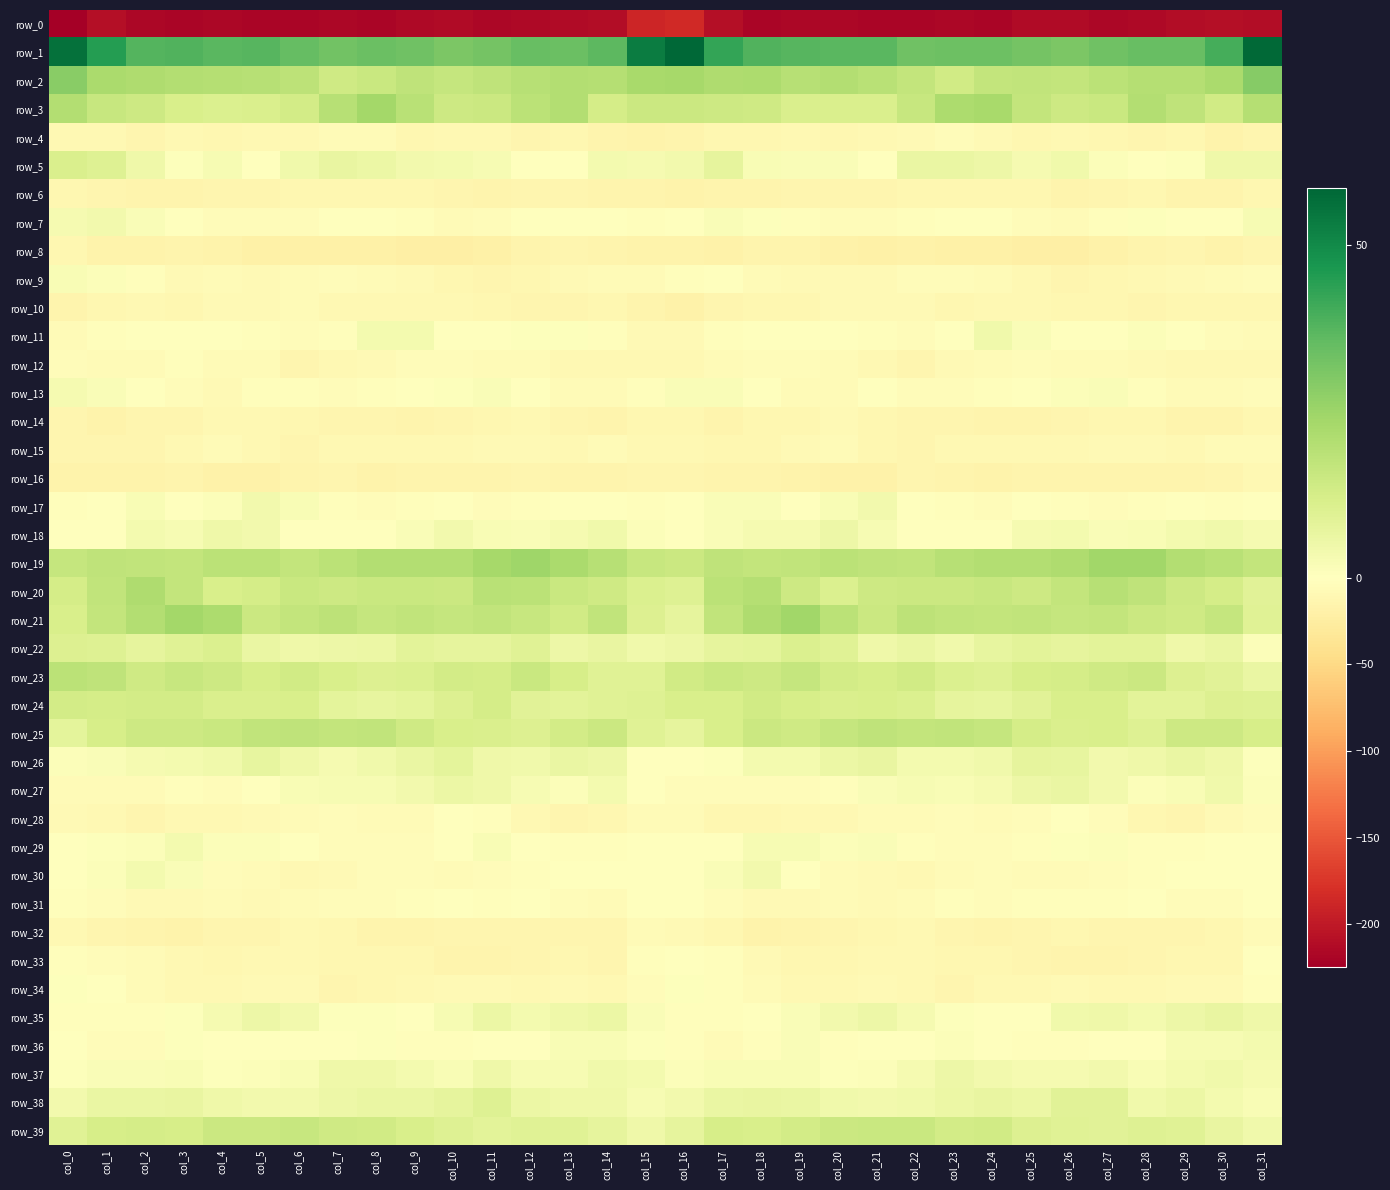

Reading left to right, extract all data points from this chart.

row_0: col_0=-224.4	col_1=-208.8	col_2=-216.4	col_3=-218.1	col_4=-216.3	col_5=-217.8	col_6=-217.9	col_7=-216.9	col_8=-217.8	col_9=-215.3	col_10=-212.4	col_11=-216.5	col_12=-215.4	col_13=-212.6	col_14=-211.4	col_15=-189.1	col_16=-184.7	col_17=-209.8	col_18=-217.4	col_19=-217.1	col_20=-216.8	col_21=-218.0	col_22=-217.9	col_23=-217.1	col_24=-217.7	col_25=-213.2	col_26=-213.6	col_27=-216.7	col_28=-214.6	col_29=-211.8	col_30=-209.1	col_31=-211.0
row_1: col_0=56.2	col_1=45.0	col_2=37.6	col_3=38.1	col_4=36.9	col_5=37.1	col_6=34.9	col_7=32.8	col_8=34.0	col_9=33.0	col_10=30.7	col_11=32.2	col_12=34.6	col_13=34.2	col_14=36.3	col_15=53.4	col_16=58.6	col_17=42.7	col_18=38.3	col_19=37.4	col_20=36.9	col_21=36.9	col_22=33.0	col_23=33.7	col_24=33.7	col_25=32.2	col_26=31.0	col_27=33.3	col_28=34.3	col_29=34.6	col_30=40.0	col_31=57.7
row_2: col_0=28.5	col_1=22.2	col_2=21.5	col_3=20.2	col_4=19.8	col_5=19.4	col_6=18.1	col_7=13.9	col_8=15.2	col_9=17.5	col_10=16.4	col_11=17.6	col_12=19.3	col_13=20.2	col_14=20.0	col_15=22.5	col_16=23.3	col_17=21.2	col_18=21.9	col_19=19.2	col_20=20.4	col_21=18.8	col_22=16.7	col_23=13.4	col_24=16.6	col_25=16.9	col_26=16.7	col_27=18.3	col_28=19.8	col_29=19.9	col_30=22.2	col_31=29.2
row_3: col_0=20.4	col_1=15.8	col_2=14.6	col_3=11.8	col_4=10.9	col_5=11.1	col_6=13.0	col_7=19.6	col_8=23.7	col_9=19.1	col_10=14.5	col_11=14.8	col_12=18.6	col_13=20.3	col_14=12.6	col_15=14.8	col_16=14.7	col_17=14.3	col_18=13.8	col_19=11.0	col_20=11.1	col_21=11.0	col_22=15.7	col_23=21.9	col_24=22.6	col_25=16.8	col_26=14.4	col_27=15.5	col_28=20.6	col_29=17.5	col_30=13.5	col_31=20.0
row_4: col_0=-8.8	col_1=-10.3	col_2=-12.5	col_3=-10.1	col_4=-11.8	col_5=-10.0	col_6=-9.5	col_7=-5.9	col_8=-6.0	col_9=-10.9	col_10=-9.8	col_11=-9.3	col_12=-12.5	col_13=-11.6	col_14=-14.8	col_15=-16.2	col_16=-14.1	col_17=-12.2	col_18=-12.2	col_19=-10.2	col_20=-11.8	col_21=-9.8	col_22=-8.1	col_23=-4.8	col_24=-8.3	col_25=-11.1	col_26=-8.9	col_27=-10.7	col_28=-12.6	col_29=-12.0	col_30=-15.8	col_31=-13.1
row_5: col_0=11.1	col_1=10.1	col_2=4.9	col_3=0.9	col_4=2.3	col_5=-1.1	col_6=4.2	col_7=6.8	col_8=5.5	col_9=3.8	col_10=3.6	col_11=2.6	col_12=-0.7	col_13=-0.3	col_14=3.4	col_15=3.0	col_16=4.0	col_17=7.4	col_18=2.3	col_19=1.5	col_20=1.4	col_21=-0.5	col_22=6.4	col_23=6.2	col_24=5.1	col_25=3.1	col_26=4.2	col_27=1.0	col_28=-0.8	col_29=0.8	col_30=4.9	col_31=5.0
row_6: col_0=-11.4	col_1=-12.7	col_2=-14.3	col_3=-14.3	col_4=-12.7	col_5=-13.4	col_6=-12.2	col_7=-11.6	col_8=-11.8	col_9=-11.4	col_10=-13.4	col_11=-14.3	col_12=-12.6	col_13=-12.9	col_14=-15.4	col_15=-15.4	col_16=-16.6	col_17=-15.2	col_18=-14.5	col_19=-13.7	col_20=-12.8	col_21=-13.0	col_22=-12.0	col_23=-11.6	col_24=-11.9	col_25=-11.6	col_26=-14.5	col_27=-13.3	col_28=-12.2	col_29=-14.1	col_30=-14.0	col_31=-10.9
row_7: col_0=2.9	col_1=3.8	col_2=1.5	col_3=-1.1	col_4=-3.7	col_5=-4.9	col_6=-4.0	col_7=-0.2	col_8=-1.5	col_9=-3.1	col_10=-5.3	col_11=-3.5	col_12=-0.0	col_13=-0.2	col_14=-1.3	col_15=-2.4	col_16=-1.7	col_17=1.8	col_18=0.5	col_19=-2.1	col_20=-4.6	col_21=-4.9	col_22=-2.4	col_23=-0.6	col_24=-1.7	col_25=-4.1	col_26=-5.4	col_27=-1.9	col_28=0.5	col_29=-0.8	col_30=-0.4	col_31=2.6
row_8: col_0=-11.4	col_1=-17.0	col_2=-16.2	col_3=-14.1	col_4=-17.1	col_5=-20.4	col_6=-19.6	col_7=-20.0	col_8=-20.3	col_9=-21.3	col_10=-22.0	col_11=-20.2	col_12=-15.5	col_13=-13.0	col_14=-15.4	col_15=-16.1	col_16=-16.8	col_17=-18.9	col_18=-14.6	col_19=-14.8	col_20=-18.8	col_21=-20.4	col_22=-19.1	col_23=-20.8	col_24=-20.2	col_25=-21.9	col_26=-21.7	col_27=-18.1	col_28=-14.1	col_29=-13.6	col_30=-16.4	col_31=-13.9
row_9: col_0=2.2	col_1=1.2	col_2=-2.9	col_3=-7.7	col_4=-6.6	col_5=-8.4	col_6=-6.3	col_7=-3.7	col_8=-5.4	col_9=-7.9	col_10=-11.1	col_11=-13.6	col_12=-11.2	col_13=-8.5	col_14=-6.9	col_15=-5.5	col_16=-3.0	col_17=-0.8	col_18=-5.3	col_19=-7.1	col_20=-7.3	col_21=-8.2	col_22=-4.8	col_23=-4.0	col_24=-6.2	col_25=-9.2	col_26=-12.6	col_27=-12.2	col_28=-10.4	col_29=-7.8	col_30=-6.7	col_31=-4.8
row_10: col_0=-14.8	col_1=-12.2	col_2=-10.4	col_3=-11.3	col_4=-8.7	col_5=-7.9	col_6=-7.0	col_7=-10.2	col_8=-10.0	col_9=-9.4	col_10=-10.5	col_11=-11.1	col_12=-13.3	col_13=-12.8	col_14=-11.1	col_15=-14.3	col_16=-17.6	col_17=-12.4	col_18=-10.8	col_19=-10.8	col_20=-7.9	col_21=-7.6	col_22=-7.7	col_23=-10.6	col_24=-9.3	col_25=-9.9	col_26=-10.7	col_27=-11.5	col_28=-13.7	col_29=-11.9	col_30=-10.9	col_31=-10.8
row_11: col_0=-5.5	col_1=-2.8	col_2=-0.3	col_3=0.3	col_4=-0.0	col_5=-1.9	col_6=-3.8	col_7=-2.6	col_8=3.4	col_9=3.3	col_10=0.2	col_11=-0.2	col_12=0.8	col_13=0.5	col_14=-2.2	col_15=-8.4	col_16=-8.1	col_17=-2.6	col_18=0.0	col_19=0.1	col_20=-0.4	col_21=-2.9	col_22=-3.8	col_23=-0.5	col_24=4.5	col_25=1.7	col_26=0.1	col_27=-0.3	col_28=1.3	col_29=-0.3	col_30=-3.5	col_31=-6.4
row_12: col_0=-5.2	col_1=-6.2	col_2=-5.5	col_3=-3.2	col_4=-6.2	col_5=-6.8	col_6=-12.4	col_7=-10.3	col_8=-7.5	col_9=-5.0	col_10=-5.0	col_11=-5.9	col_12=-6.0	col_13=-9.2	col_14=-10.3	col_15=-10.0	col_16=-9.0	col_17=-6.8	col_18=-4.4	col_19=-4.1	col_20=-6.5	col_21=-8.8	col_22=-12.5	col_23=-8.7	col_24=-6.9	col_25=-4.4	col_26=-5.6	col_27=-5.6	col_28=-7.2	col_29=-10.1	col_30=-10.0	col_31=-9.9
row_13: col_0=2.8	col_1=1.8	col_2=0.2	col_3=-4.8	col_4=-7.4	col_5=-3.3	col_6=-2.3	col_7=-5.1	col_8=-3.2	col_9=-1.5	col_10=0.6	col_11=1.4	col_12=0.3	col_13=-5.7	col_14=-5.5	col_15=-2.4	col_16=1.5	col_17=1.8	col_18=-1.5	col_19=-6.5	col_20=-6.4	col_21=-1.6	col_22=-4.3	col_23=-4.8	col_24=-2.5	col_25=-0.6	col_26=1.0	col_27=1.8	col_28=-2.5	col_29=-6.0	col_30=-5.9	col_31=-3.5
row_14: col_0=-13.8	col_1=-16.4	col_2=-12.5	col_3=-12.4	col_4=-9.2	col_5=-9.7	col_6=-11.8	col_7=-12.6	col_8=-13.5	col_9=-14.8	col_10=-13.5	col_11=-11.6	col_12=-10.1	col_13=-13.9	col_14=-14.6	col_15=-11.5	col_16=-11.3	col_17=-14.6	col_18=-11.9	col_19=-11.7	col_20=-8.4	col_21=-10.6	col_22=-12.5	col_23=-12.9	col_24=-14.0	col_25=-14.7	col_26=-12.7	col_27=-10.6	col_28=-11.4	col_29=-14.5	col_30=-14.8	col_31=-10.6
row_15: col_0=-12.9	col_1=-12.8	col_2=-13.1	col_3=-9.5	col_4=-6.6	col_5=-10.2	col_6=-13.2	col_7=-10.2	col_8=-10.2	col_9=-10.3	col_10=-9.5	col_11=-8.6	col_12=-7.6	col_13=-9.8	col_14=-6.4	col_15=-8.9	col_16=-10.0	col_17=-12.0	col_18=-11.9	col_19=-8.2	col_20=-7.0	col_21=-11.9	col_22=-12.4	col_23=-9.8	col_24=-10.5	col_25=-10.0	col_26=-9.2	col_27=-7.9	col_28=-8.6	col_29=-8.8	col_30=-6.3	col_31=-5.8
row_16: col_0=-15.9	col_1=-16.1	col_2=-15.9	col_3=-15.4	col_4=-17.7	col_5=-18.9	col_6=-14.8	col_7=-13.8	col_8=-16.9	col_9=-15.7	col_10=-14.8	col_11=-15.3	col_12=-13.5	col_13=-15.4	col_14=-14.2	col_15=-12.4	col_16=-12.6	col_17=-14.8	col_18=-15.4	col_19=-16.2	col_20=-18.5	col_21=-17.9	col_22=-13.5	col_23=-15.1	col_24=-16.8	col_25=-15.1	col_26=-15.1	col_27=-14.2	col_28=-14.2	col_29=-15.5	col_30=-13.3	col_31=-9.9
row_17: col_0=-2.2	col_1=-0.6	col_2=2.2	col_3=0.2	col_4=0.9	col_5=3.9	col_6=2.1	col_7=-2.4	col_8=-4.1	col_9=-3.1	col_10=-0.8	col_11=-4.6	col_12=-2.8	col_13=-1.4	col_14=-1.2	col_15=-2.0	col_16=-0.1	col_17=1.6	col_18=1.6	col_19=0.1	col_20=2.1	col_21=3.8	col_22=0.0	col_23=-3.2	col_24=-4.2	col_25=-1.6	col_26=-2.1	col_27=-4.0	col_28=-2.7	col_29=-0.5	col_30=-2.2	col_31=-0.4
row_18: col_0=-0.6	col_1=-0.0	col_2=3.4	col_3=2.6	col_4=4.7	col_5=4.1	col_6=0.2	col_7=-0.6	col_8=0.3	col_9=1.7	col_10=3.9	col_11=2.1	col_12=1.6	col_13=2.9	col_14=4.3	col_15=1.1	col_16=-0.3	col_17=1.6	col_18=3.1	col_19=2.9	col_20=5.4	col_21=2.6	col_22=-0.7	col_23=-0.1	col_24=0.4	col_25=3.1	col_26=3.6	col_27=1.6	col_28=2.1	col_29=3.3	col_30=4.2	col_31=3.2
row_19: col_0=16.3	col_1=17.4	col_2=17.4	col_3=16.6	col_4=18.4	col_5=18.6	col_6=16.9	col_7=18.5	col_8=20.1	col_9=20.4	col_10=20.3	col_11=23.3	col_12=24.4	col_13=22.1	col_14=19.5	col_15=16.0	col_16=14.6	col_17=17.5	col_18=16.6	col_19=17.2	col_20=18.7	col_21=17.8	col_22=17.3	col_23=19.2	col_24=20.2	col_25=20.3	col_26=21.3	col_27=23.9	col_28=24.1	col_29=20.4	col_30=19.1	col_31=16.6
row_20: col_0=12.7	col_1=17.2	col_2=21.4	col_3=16.6	col_4=11.7	col_5=12.6	col_6=15.3	col_7=14.6	col_8=15.5	col_9=15.5	col_10=15.1	col_11=19.1	col_12=18.7	col_13=15.1	col_14=14.1	col_15=10.8	col_16=9.9	col_17=18.6	col_18=20.1	col_19=14.5	col_20=11.0	col_21=14.3	col_22=15.0	col_23=14.7	col_24=15.9	col_25=14.6	col_26=16.7	col_27=19.4	col_28=17.6	col_29=14.4	col_30=12.7	col_31=9.0
row_21: col_0=11.7	col_1=16.8	col_2=20.2	col_3=23.5	col_4=21.6	col_5=15.1	col_6=16.6	col_7=18.2	col_8=16.5	col_9=17.2	col_10=16.5	col_11=17.0	col_12=15.9	col_13=13.4	col_14=17.0	col_15=10.5	col_16=7.6	col_17=17.0	col_18=21.2	col_19=23.9	col_20=18.8	col_21=15.0	col_22=18.1	col_23=17.1	col_24=16.6	col_25=17.2	col_26=16.5	col_27=16.9	col_28=14.8	col_29=14.2	col_30=16.3	col_31=9.2
row_22: col_0=10.4	col_1=9.8	col_2=7.6	col_3=9.5	col_4=10.8	col_5=6.1	col_6=5.0	col_7=5.2	col_8=5.6	col_9=8.3	col_10=7.7	col_11=7.7	col_12=9.4	col_13=5.3	col_14=6.5	col_15=4.2	col_16=5.5	col_17=7.7	col_18=8.0	col_19=10.7	col_20=9.5	col_21=4.7	col_22=6.0	col_23=4.4	col_24=7.1	col_25=8.4	col_26=7.4	col_27=8.5	col_28=8.3	col_29=5.0	col_30=6.3	col_31=1.0
row_23: col_0=18.6	col_1=17.6	col_2=14.2	col_3=15.7	col_4=14.5	col_5=12.3	col_6=13.3	col_7=11.5	col_8=10.1	col_9=10.6	col_10=13.0	col_11=12.6	col_12=15.5	col_13=12.0	col_14=9.2	col_15=9.3	col_16=13.6	col_17=15.3	col_18=14.6	col_19=16.1	col_20=13.3	col_21=12.1	col_22=13.6	col_23=10.7	col_24=9.9	col_25=12.1	col_26=12.5	col_27=14.0	col_28=15.0	col_29=10.2	col_30=9.1	col_31=6.3
row_24: col_0=13.0	col_1=12.4	col_2=13.0	col_3=13.1	col_4=11.4	col_5=11.4	col_6=11.8	col_7=8.2	col_8=7.1	col_9=8.0	col_10=10.4	col_11=12.4	col_12=8.9	col_13=8.3	col_14=9.6	col_15=10.0	col_16=11.5	col_17=11.5	col_18=13.7	col_19=12.3	col_20=11.2	col_21=11.8	col_22=10.6	col_23=7.6	col_24=7.2	col_25=8.8	col_26=11.6	col_27=11.5	col_28=8.2	col_29=8.3	col_30=10.1	col_31=9.6
row_25: col_0=8.2	col_1=11.9	col_2=14.6	col_3=14.3	col_4=15.4	col_5=17.3	col_6=17.4	col_7=16.7	col_8=17.1	col_9=13.9	col_10=11.4	col_11=11.4	col_12=10.1	col_13=12.9	col_14=14.9	col_15=9.6	col_16=7.6	col_17=11.8	col_18=15.0	col_19=14.1	col_20=16.5	col_21=17.6	col_22=16.7	col_23=17.3	col_24=16.1	col_25=12.7	col_26=11.1	col_27=11.4	col_28=10.0	col_29=14.5	col_30=14.3	col_31=12.3
row_26: col_0=1.2	col_1=1.4	col_2=3.0	col_3=3.6	col_4=4.5	col_5=7.1	col_6=4.8	col_7=3.1	col_8=4.2	col_9=6.3	col_10=8.2	col_11=4.7	col_12=4.4	col_13=6.1	col_14=5.5	col_15=-0.4	col_16=-0.9	col_17=0.9	col_18=3.6	col_19=3.4	col_20=5.9	col_21=6.7	col_22=3.5	col_23=3.6	col_24=4.6	col_25=7.7	col_26=7.2	col_27=4.0	col_28=4.6	col_29=6.3	col_30=4.8	col_31=0.6
row_27: col_0=-6.6	col_1=-5.3	col_2=-5.5	col_3=-3.5	col_4=-3.5	col_5=0.4	col_6=2.2	col_7=2.5	col_8=2.7	col_9=4.1	col_10=5.9	col_11=4.8	col_12=2.3	col_13=1.0	col_14=3.3	col_15=0.1	col_16=-3.9	col_17=-5.0	col_18=-5.2	col_19=-3.5	col_20=-2.5	col_21=1.6	col_22=2.3	col_23=2.3	col_24=3.0	col_25=5.1	col_26=6.0	col_27=3.8	col_28=1.1	col_29=1.9	col_30=4.4	col_31=1.2
row_28: col_0=-7.1	col_1=-9.8	col_2=-12.9	col_3=-9.6	col_4=-9.6	col_5=-7.6	col_6=-6.5	col_7=-5.0	col_8=-5.3	col_9=-5.6	col_10=-1.5	col_11=-2.5	col_12=-9.3	col_13=-12.3	col_14=-11.5	col_15=-6.7	col_16=-6.6	col_17=-11.3	col_18=-11.9	col_19=-9.3	col_20=-9.1	col_21=-7.0	col_22=-6.4	col_23=-4.5	col_24=-6.0	col_25=-4.0	col_26=-0.9	col_27=-5.0	col_28=-11.3	col_29=-12.5	col_30=-8.7	col_31=-4.7
row_29: col_0=-0.6	col_1=0.5	col_2=1.2	col_3=3.2	col_4=1.1	col_5=1.3	col_6=-0.1	col_7=-4.2	col_8=-5.0	col_9=-4.4	col_10=-0.6	col_11=2.0	col_12=-0.9	col_13=-2.7	col_14=-1.8	col_15=-0.5	col_16=-0.2	col_17=0.2	col_18=2.4	col_19=2.6	col_20=1.0	col_21=1.6	col_22=-2.1	col_23=-4.8	col_24=-5.1	col_25=-3.3	col_26=0.9	col_27=1.1	col_28=-2.2	col_29=-2.4	col_30=-0.7	col_31=-0.1
row_30: col_0=0.1	col_1=1.0	col_2=3.4	col_3=1.4	col_4=-5.0	col_5=-6.8	col_6=-9.2	col_7=-7.5	col_8=-4.2	col_9=-4.7	col_10=-6.4	col_11=-4.9	col_12=-2.6	col_13=-0.8	col_14=-0.8	col_15=-0.6	col_16=-0.6	col_17=1.4	col_18=4.0	col_19=-1.7	col_20=-5.7	col_21=-7.8	col_22=-9.1	col_23=-6.0	col_24=-3.9	col_25=-5.8	col_26=-5.9	col_27=-4.3	col_28=-2.0	col_29=-0.4	col_30=-0.8	col_31=-0.7
row_31: col_0=-3.4	col_1=-4.3	col_2=-7.2	col_3=-8.4	col_4=-6.2	col_5=-8.2	col_6=-6.9	col_7=-4.1	col_8=-4.1	col_9=-3.0	col_10=-1.2	col_11=-3.2	col_12=-0.6	col_13=-3.6	col_14=-5.7	col_15=-0.7	col_16=-1.5	col_17=-4.4	col_18=-8.3	col_19=-7.3	col_20=-7.0	col_21=-7.9	col_22=-6.3	col_23=-3.5	col_24=-4.3	col_25=-1.8	col_26=-2.2	col_27=-2.2	col_28=-1.2	col_29=-4.9	col_30=-4.1	col_31=-0.8
row_32: col_0=-9.9	col_1=-12.7	col_2=-14.7	col_3=-16.3	col_4=-13.4	col_5=-13.6	col_6=-10.0	col_7=-12.2	col_8=-15.4	col_9=-14.6	col_10=-12.5	col_11=-12.4	col_12=-12.9	col_13=-13.6	col_14=-12.8	col_15=-6.6	col_16=-8.6	col_17=-12.2	col_18=-15.8	col_19=-15.1	col_20=-13.6	col_21=-12.1	col_22=-10.4	col_23=-13.9	col_24=-15.5	col_25=-13.6	col_26=-12.2	col_27=-12.4	col_28=-13.2	col_29=-13.4	col_30=-11.1	col_31=-6.5
row_33: col_0=-3.2	col_1=-3.7	col_2=-6.6	col_3=-9.7	col_4=-11.3	col_5=-10.4	col_6=-10.4	col_7=-11.2	col_8=-11.8	col_9=-12.1	col_10=-14.1	col_11=-14.2	col_12=-13.5	col_13=-10.7	col_14=-12.3	col_15=-3.2	col_16=-0.0	col_17=-3.5	col_18=-7.7	col_19=-10.5	col_20=-11.1	col_21=-10.4	col_22=-10.2	col_23=-11.9	col_24=-11.4	col_25=-13.1	col_26=-14.1	col_27=-14.1	col_28=-12.5	col_29=-10.8	col_30=-11.0	col_31=-1.7
row_34: col_0=0.9	col_1=-1.5	col_2=-5.4	col_3=-8.8	col_4=-9.2	col_5=-8.4	col_6=-8.4	col_7=-12.6	col_8=-12.2	col_9=-9.0	col_10=-8.1	col_11=-7.6	col_12=-10.0	col_13=-7.7	col_14=-9.7	col_15=-4.4	col_16=0.7	col_17=-1.8	col_18=-6.9	col_19=-9.1	col_20=-8.9	col_21=-8.3	col_22=-9.1	col_23=-13.7	col_24=-10.5	col_25=-8.8	col_26=-7.3	col_27=-9.1	col_28=-9.3	col_29=-8.0	col_30=-8.8	col_31=-2.3
row_35: col_0=-3.0	col_1=-2.9	col_2=-2.0	col_3=0.8	col_4=2.9	col_5=5.3	col_6=4.1	col_7=0.8	col_8=0.9	col_9=-0.5	col_10=2.6	col_11=5.7	col_12=3.2	col_13=4.6	col_14=5.9	col_15=1.6	col_16=-2.0	col_17=-2.3	col_18=-1.0	col_19=1.6	col_20=3.9	col_21=5.3	col_22=2.8	col_23=0.8	col_24=0.0	col_25=0.2	col_26=4.5	col_27=4.8	col_28=3.3	col_29=5.4	col_30=6.5	col_31=4.9
row_36: col_0=-1.5	col_1=-5.0	col_2=-5.1	col_3=0.9	col_4=-0.8	col_5=-1.2	col_6=0.0	col_7=-0.2	col_8=0.7	col_9=-2.2	col_10=-2.8	col_11=-1.5	col_12=-0.8	col_13=2.1	col_14=2.3	col_15=0.9	col_16=-2.5	col_17=-5.6	col_18=-3.2	col_19=1.6	col_20=-2.2	col_21=0.1	col_22=-0.6	col_23=1.1	col_24=-0.9	col_25=-2.3	col_26=-2.7	col_27=-1.3	col_28=0.1	col_29=2.6	col_30=2.6	col_31=3.6
row_37: col_0=0.7	col_1=1.4	col_2=1.8	col_3=2.2	col_4=0.6	col_5=1.1	col_6=1.9	col_7=4.8	col_8=4.7	col_9=3.5	col_10=2.0	col_11=4.6	col_12=2.5	col_13=2.5	col_14=4.4	col_15=3.6	col_16=1.2	col_17=1.9	col_18=2.1	col_19=1.9	col_20=0.5	col_21=1.2	col_22=3.0	col_23=5.4	col_24=3.9	col_25=2.8	col_26=2.8	col_27=4.0	col_28=2.1	col_29=3.5	col_30=4.2	col_31=3.1
row_38: col_0=3.8	col_1=6.3	col_2=6.2	col_3=6.8	col_4=4.9	col_5=3.9	col_6=4.1	col_7=5.4	col_8=6.4	col_9=6.1	col_10=7.5	col_11=10.0	col_12=5.6	col_13=4.9	col_14=4.7	col_15=2.7	col_16=3.9	col_17=6.1	col_18=6.6	col_19=6.3	col_20=4.4	col_21=3.9	col_22=4.5	col_23=5.9	col_24=6.5	col_25=5.8	col_26=9.0	col_27=8.8	col_28=4.5	col_29=5.7	col_30=3.3	col_31=2.0
row_39: col_0=9.2	col_1=12.2	col_2=12.4	col_3=12.0	col_4=14.7	col_5=15.0	col_6=15.6	col_7=14.1	col_8=13.3	col_9=11.5	col_10=9.7	col_11=8.6	col_12=9.3	col_13=9.6	col_14=7.8	col_15=4.6	col_16=7.5	col_17=12.0	col_18=11.8	col_19=13.2	col_20=14.8	col_21=15.4	col_22=15.3	col_23=13.2	col_24=13.6	col_25=10.1	col_26=9.2	col_27=8.8	col_28=9.7	col_29=9.3	col_30=6.6	col_31=4.3